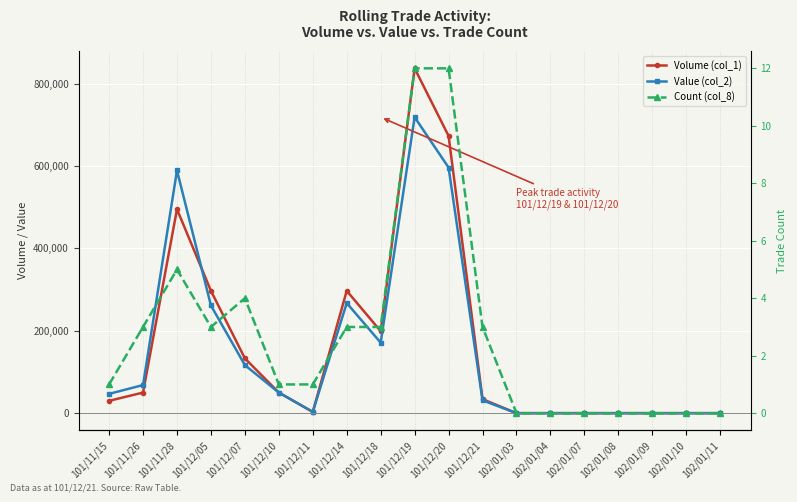

What is the maximum value for Count (col_8)?

12